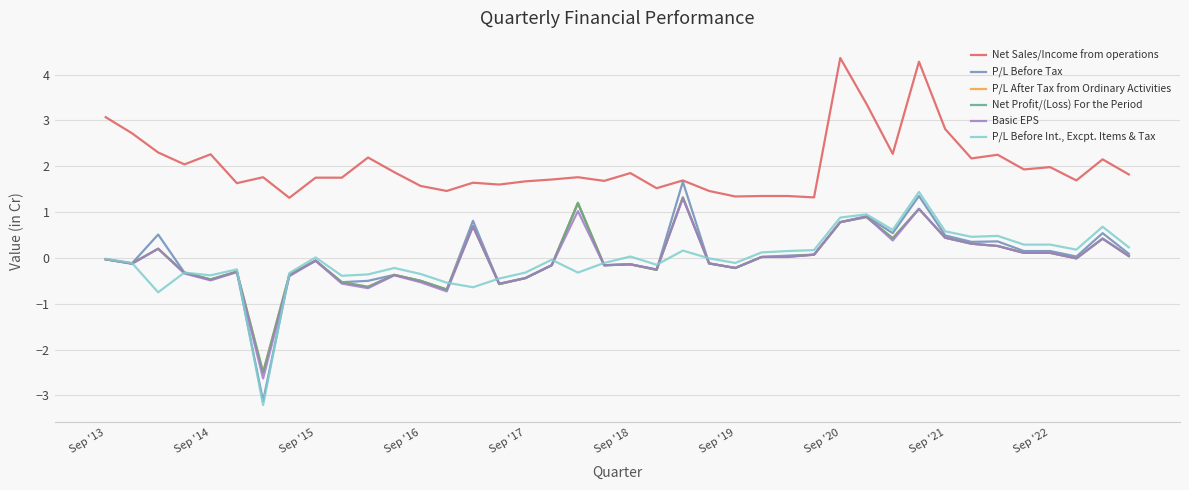

True or false: Net Sales/Income from operations and Net Profit/(Loss) For the Period intersect in this chart.

False